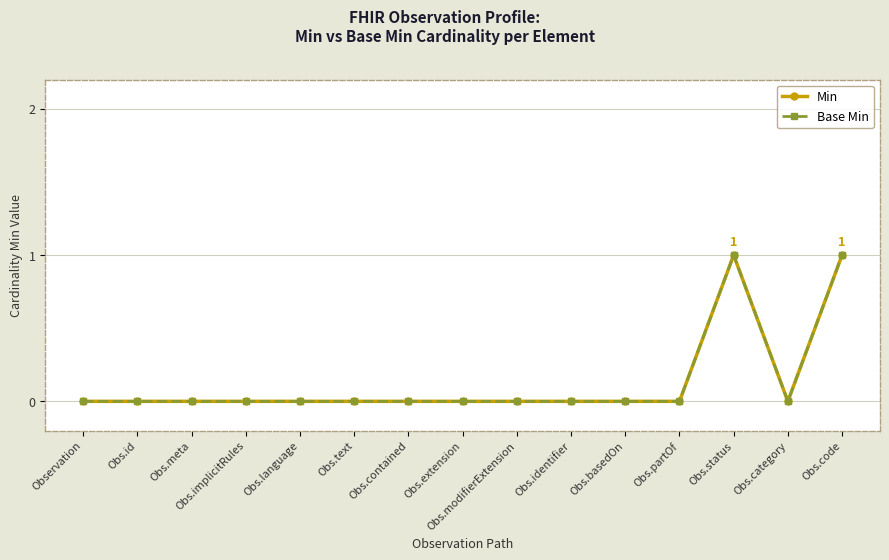

The Base Min series shows 0 at Obs.contained. True or false?

True